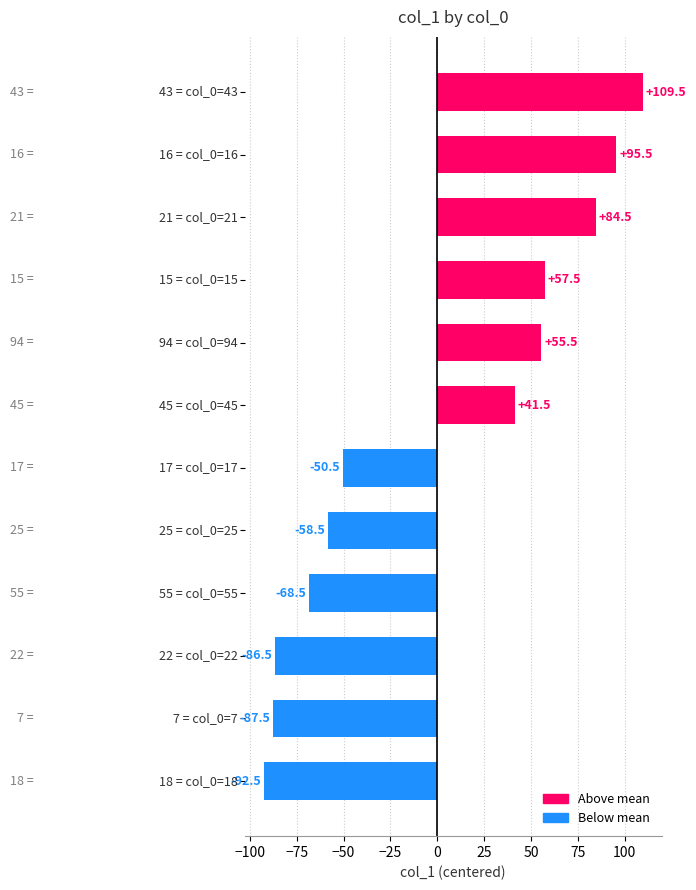

What is the value of the 12th bar from the top?

-92.5